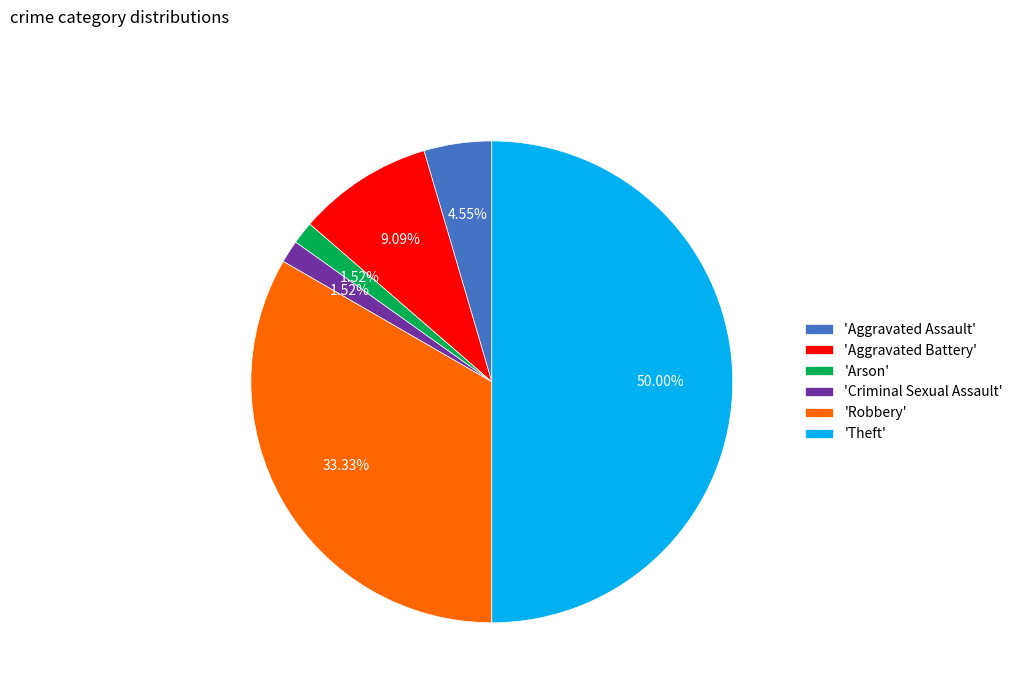

Approximately how many times larger is the value at 'Aggravated Battery' compared to 'Robbery'?

0.3